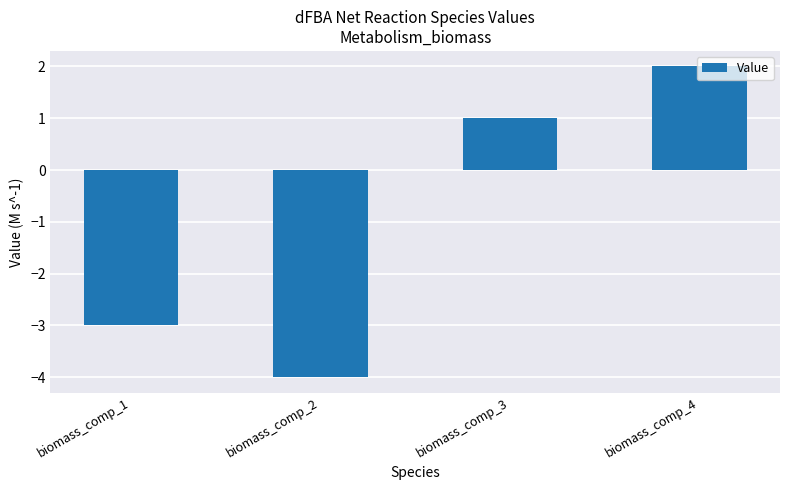

What is the sum of all values?

-4